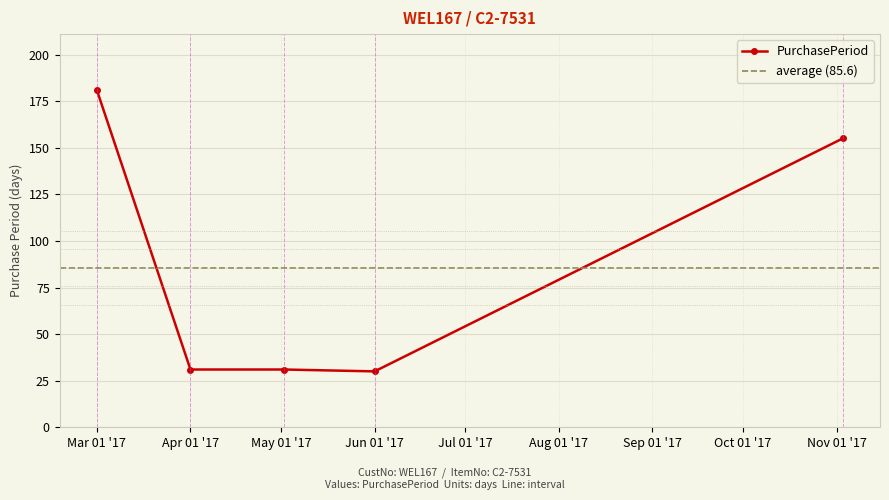

What is the maximum value for PurchasePeriod?

181